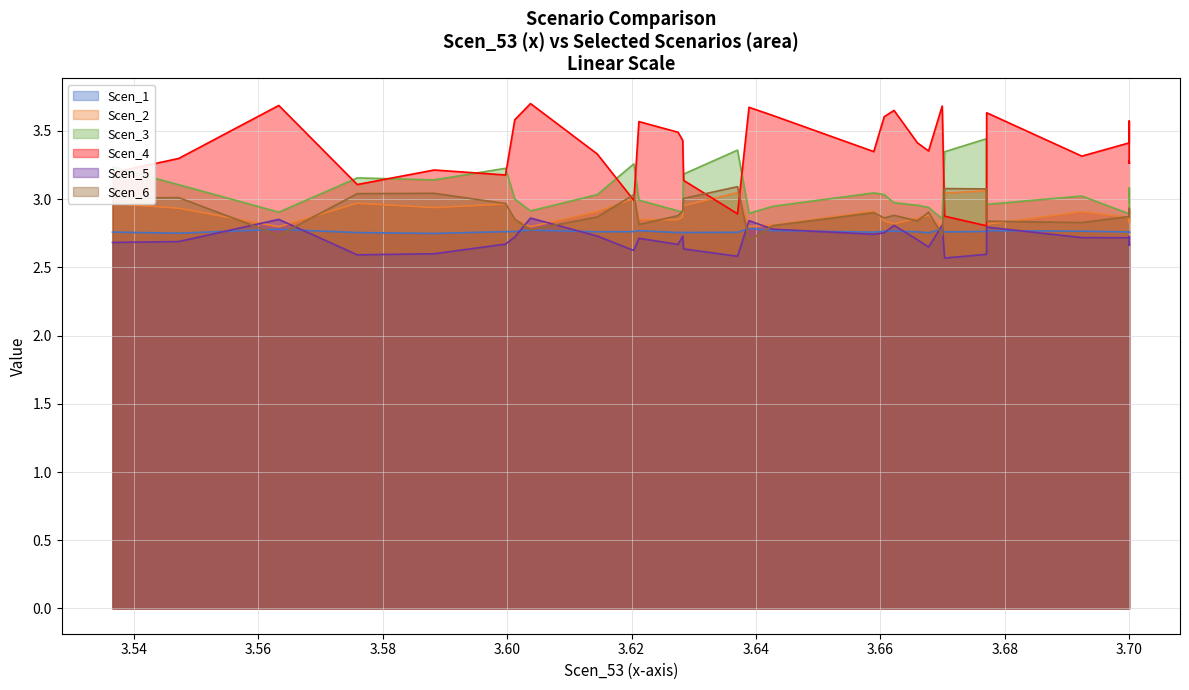

How many data points in Scen_4 are less than 3?

4